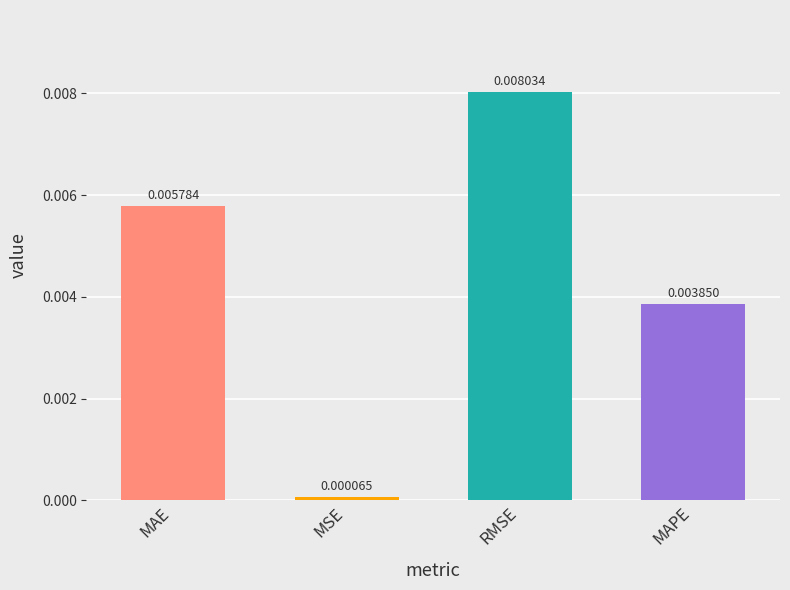

Count the number of categories in the chart.

4